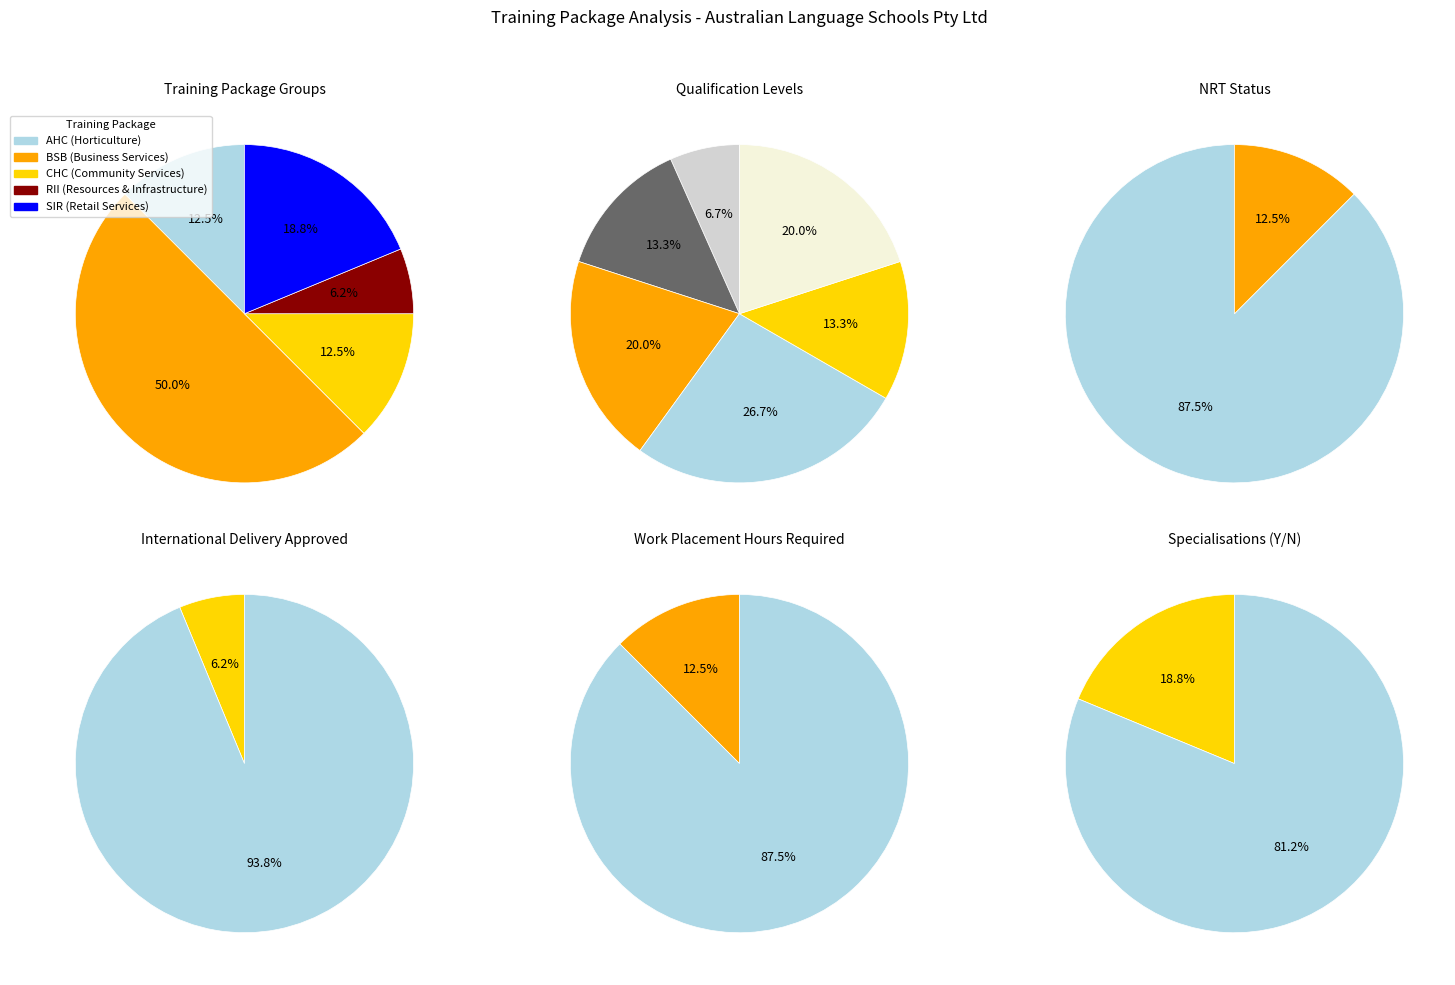

Is there any slice that represents more than half of the pie?

No